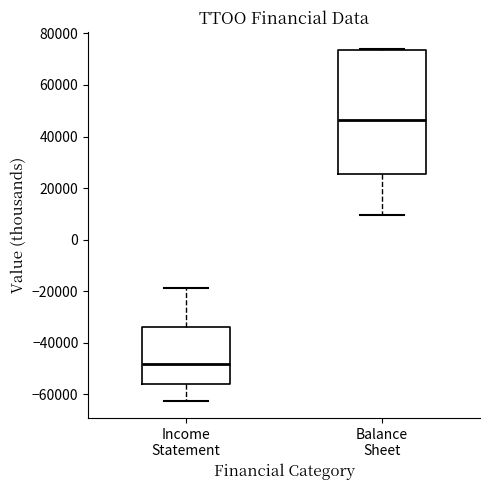

Where does the median line of the box for Balance Sheet sit on the y-axis? The values are not printed on the chart, so give them approximately, as read against the axis.

46000